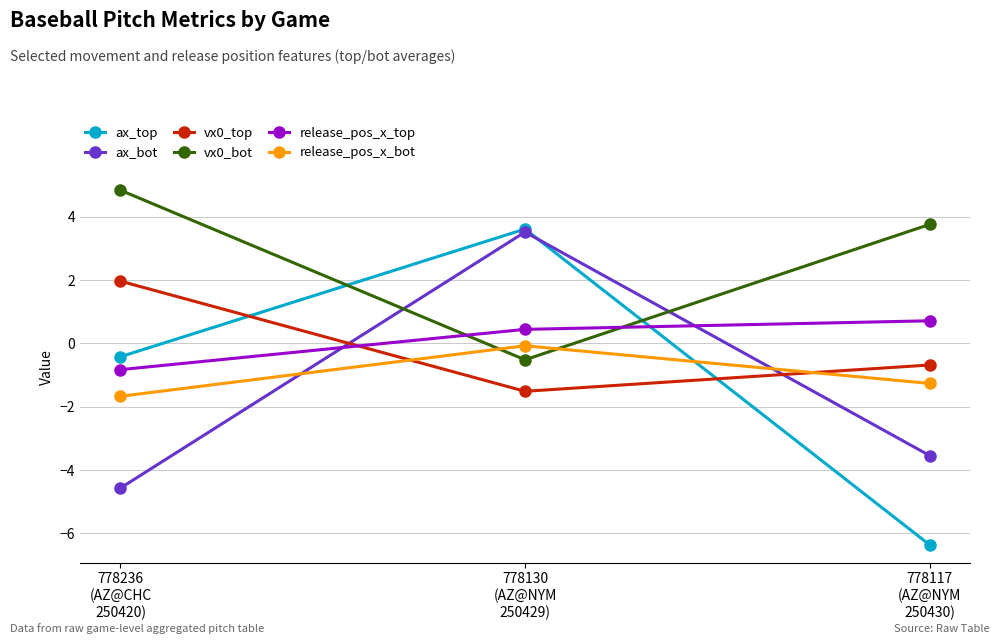

The ax_bot series shows 0.9 at 778130
(AZ@NYM
250429). True or false?

False